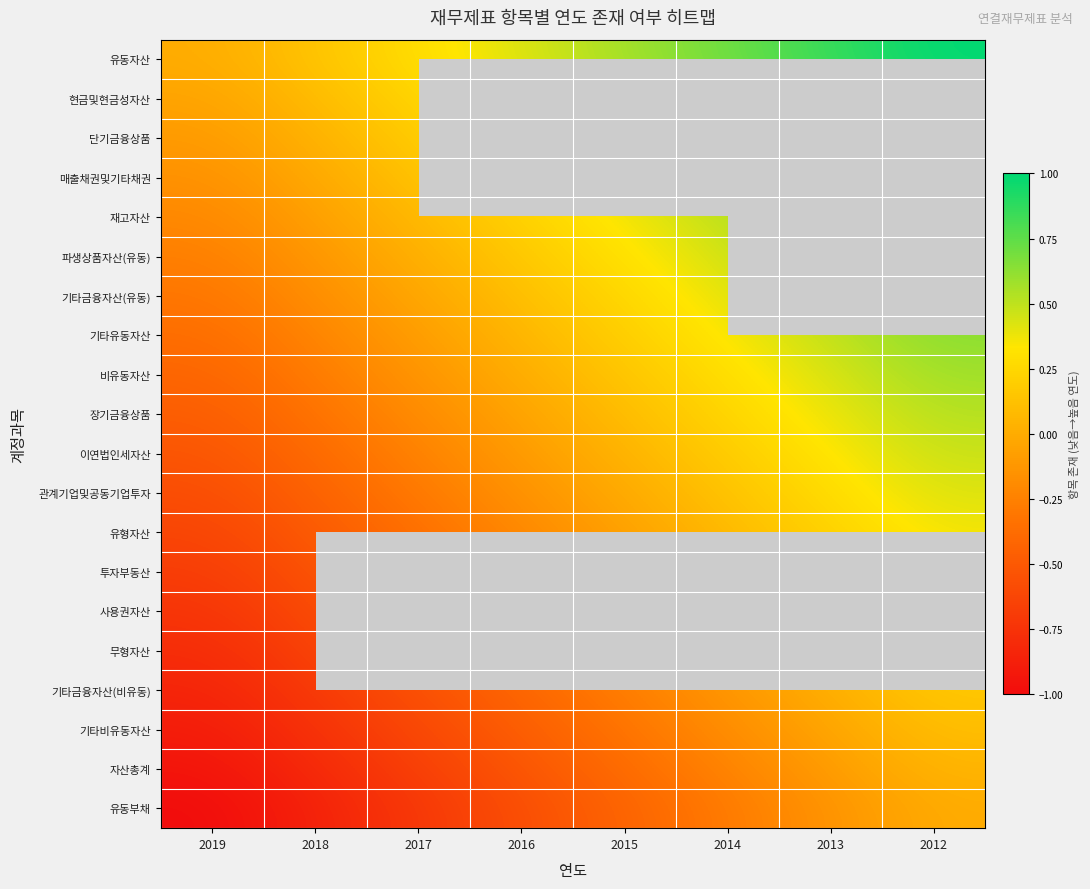

How many negative values does the 재고자산 series have?

2